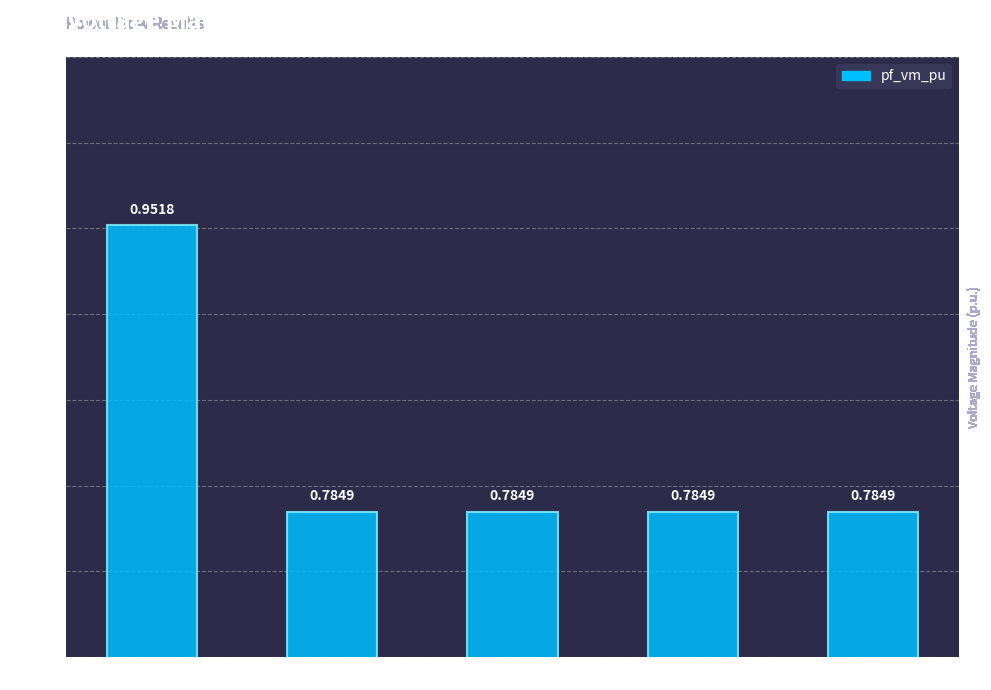

What is the sum of all values?

4.1